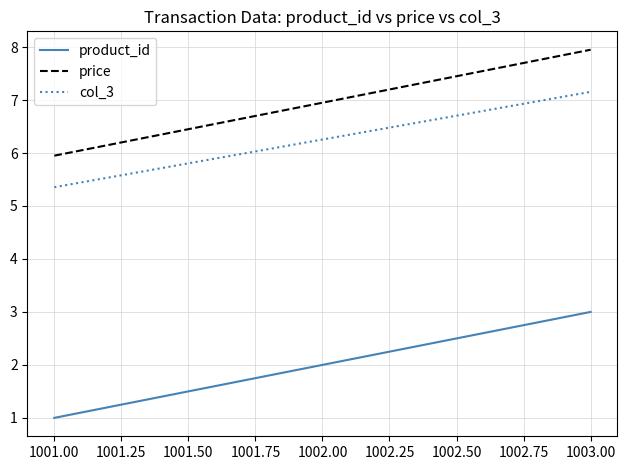

What position from the right is 1002.00?

2